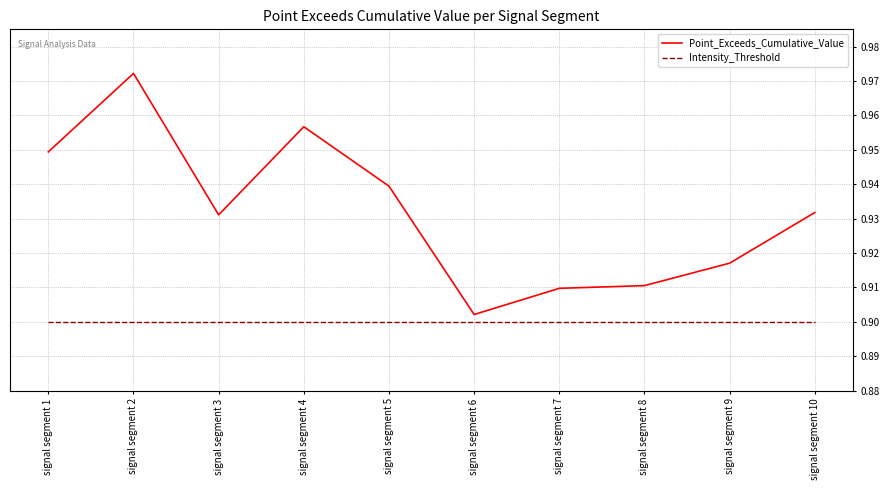

What is the sum of all Intensity_Threshold values?

9.0